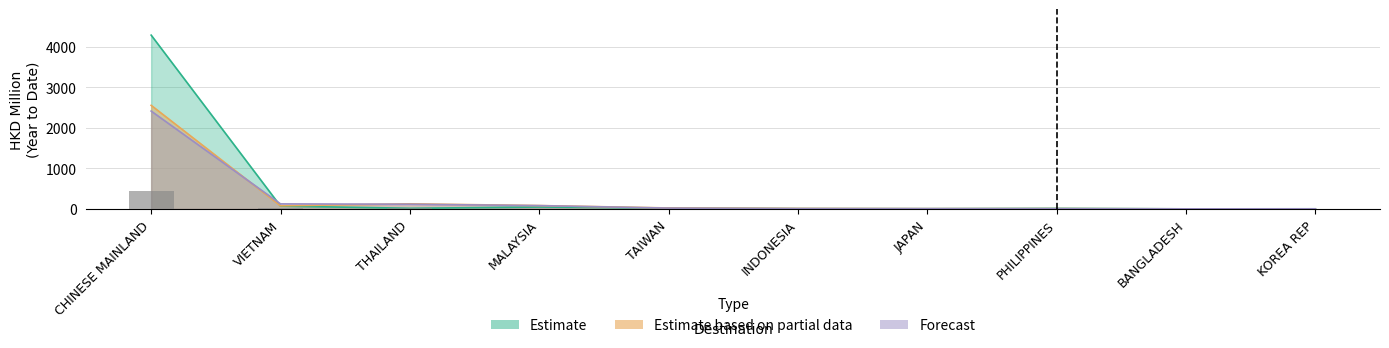

Which has a higher value, MALAYSIA or INDONESIA?

MALAYSIA